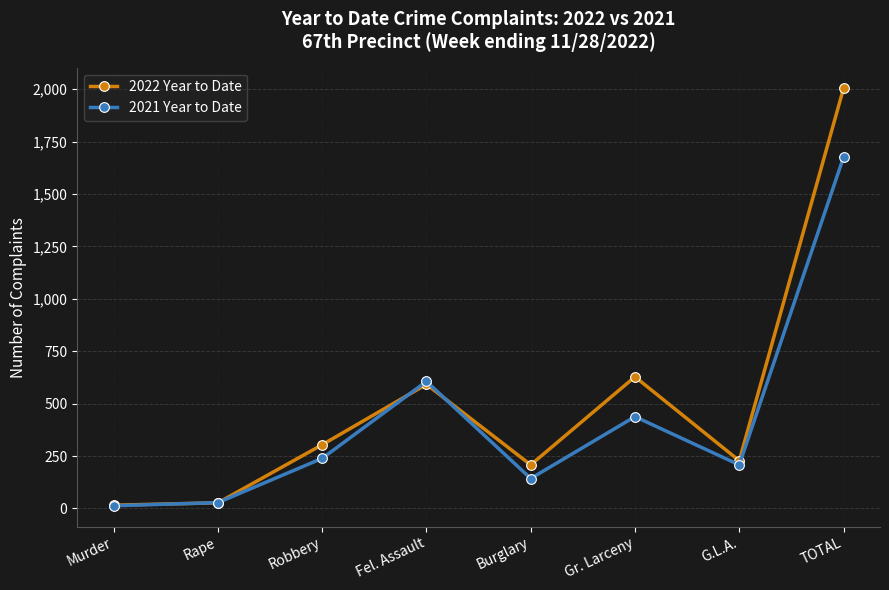

What is the difference between the 2021 Year to Date values at Rape and Burglary?

115